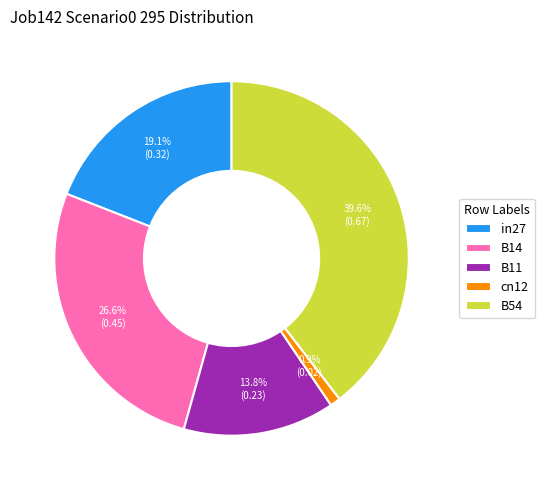

Which category has the biggest portion of the pie?

B54